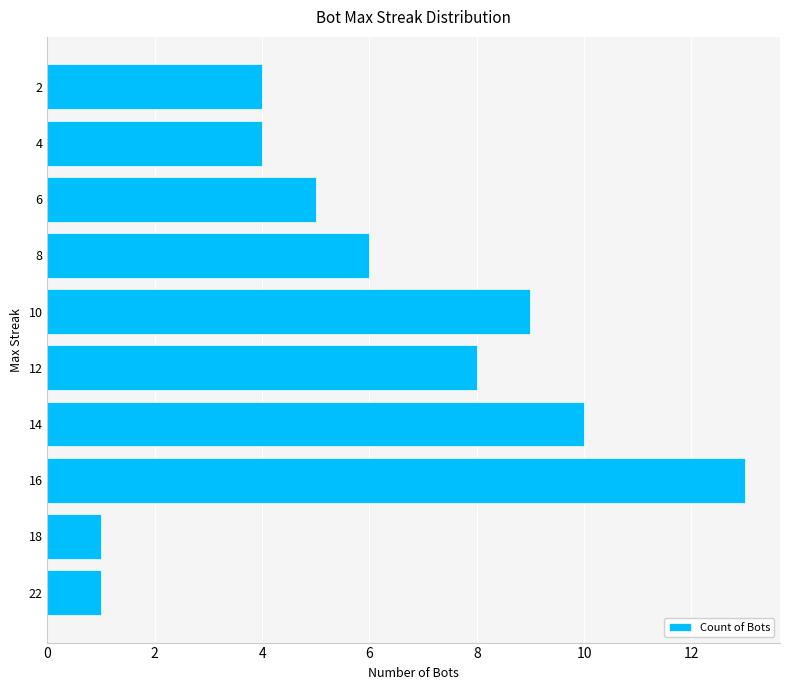

What is the change in value from 10 to 4?

-5